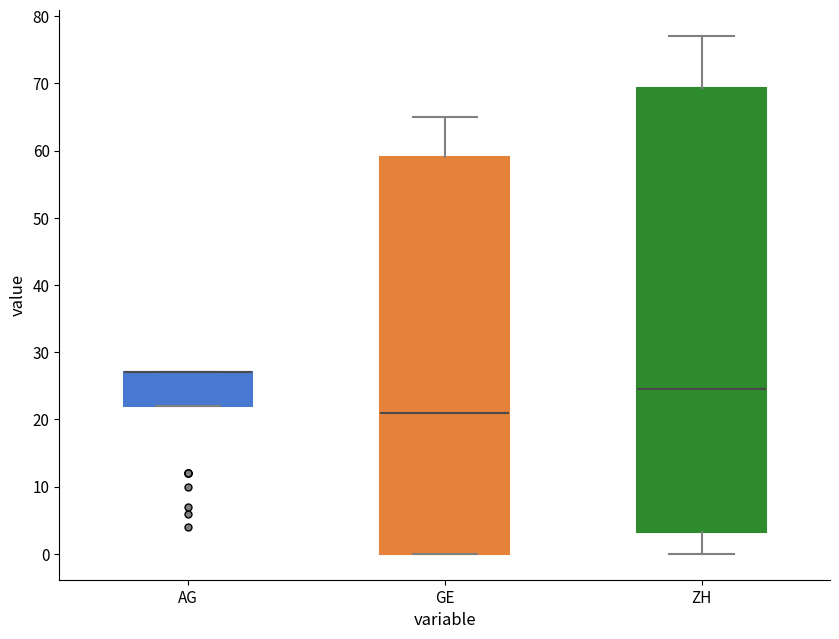

Reading left to right, transcribe this box plot: for each box, give where its median line is, the range the box spans, and where its two whiskers end, as read against the y-axis. The values are not printed on the chart, so give them approximately, as read against the axis.

AG: median 27 (drawn on the box's upper edge), box 22 to 27, whiskers 22 to 27
GE: median 21, box 0 to 59, whiskers 0 to 65
ZH: median 25, box 3 to 69, whiskers 0 to 77